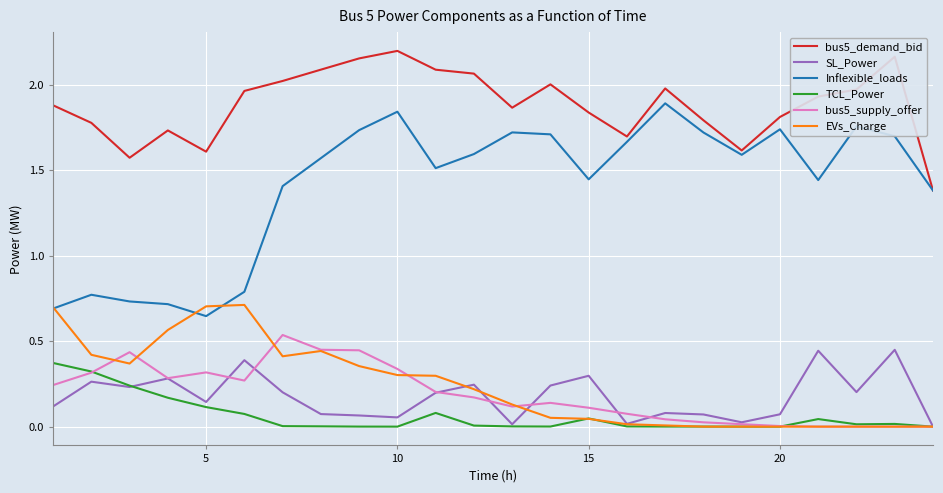

True or false: SL_Power and bus5_demand_bid intersect in this chart.

False